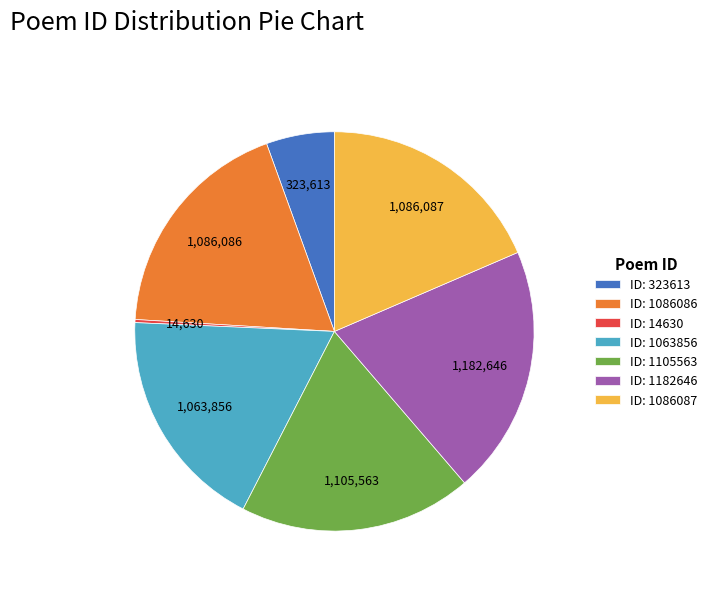

Between ID: 1182646 and ID: 1086087, which is larger?

ID: 1182646